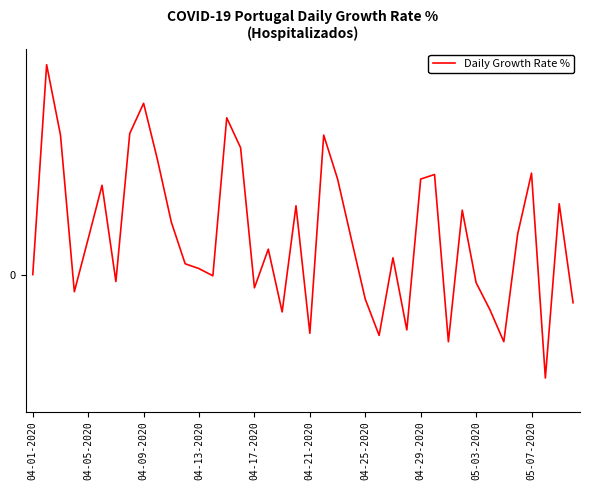

What is the average value?

1.1